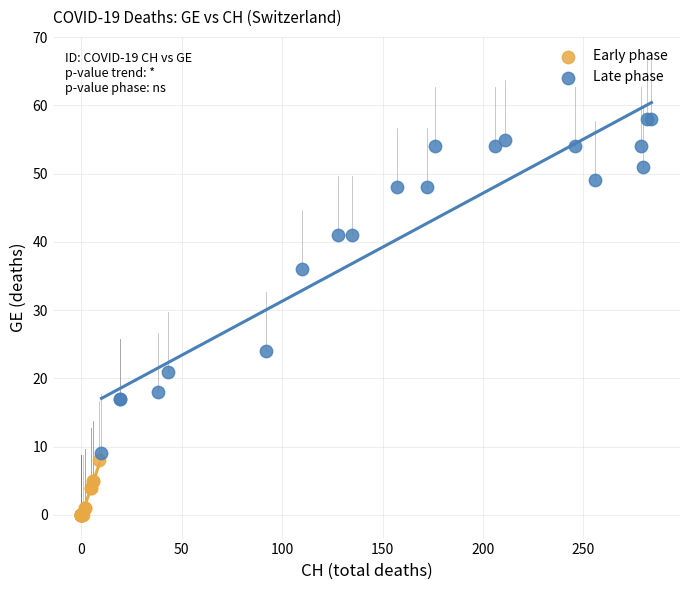

What are all the series names shown in the legend?

Early phase, Late phase